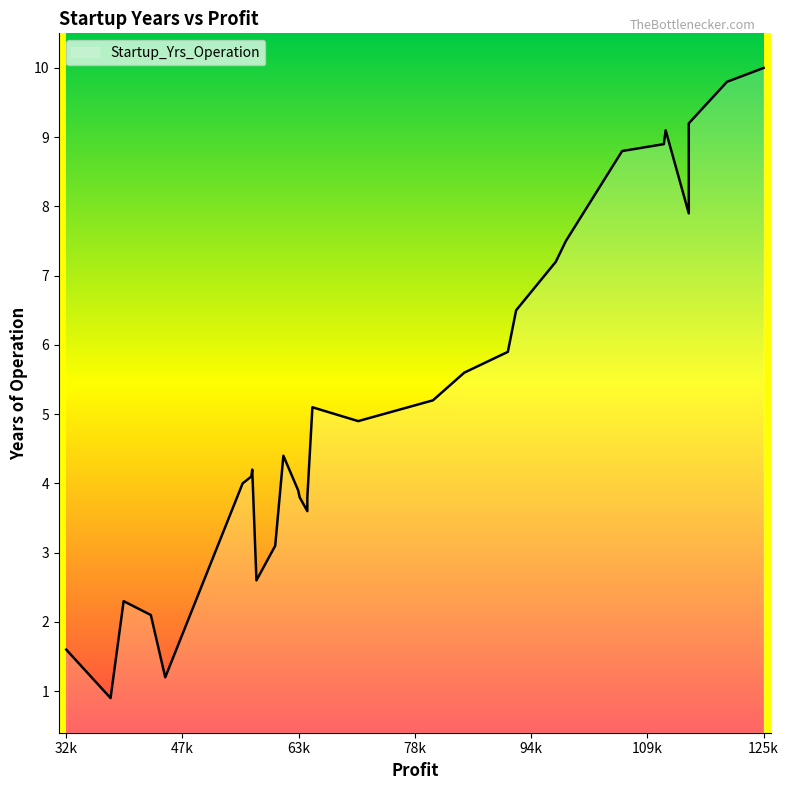

What is the difference between the values at 38143 and 115432?

7.0